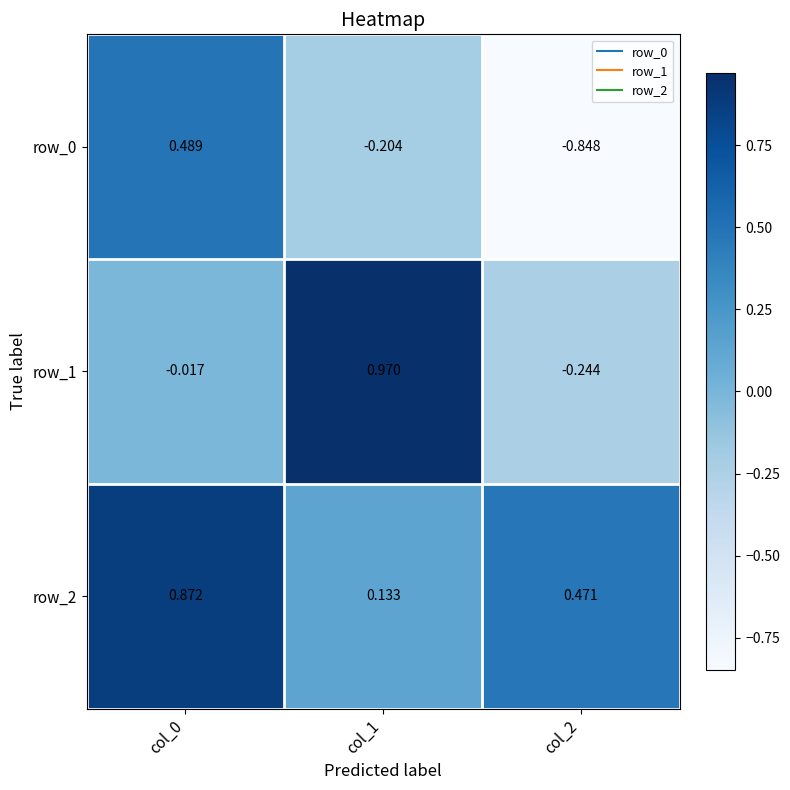

What is the sum of the row_1 values at col_1 and col_2?

0.7